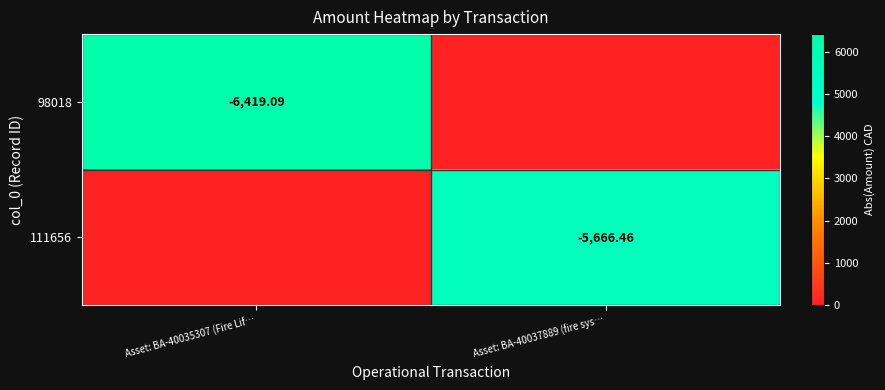

How many values in the 111656 series exceed 5666?

1